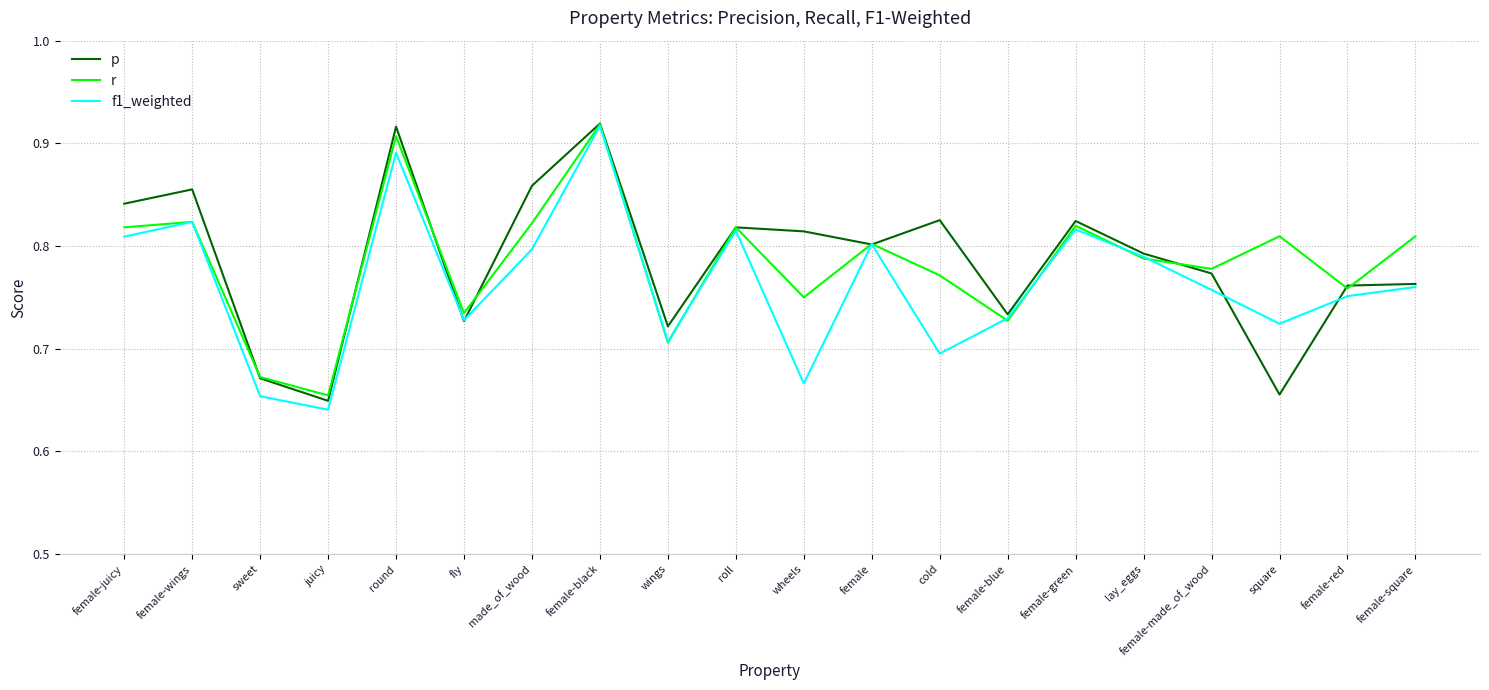

What are all the series names shown in the legend?

p, r, f1_weighted